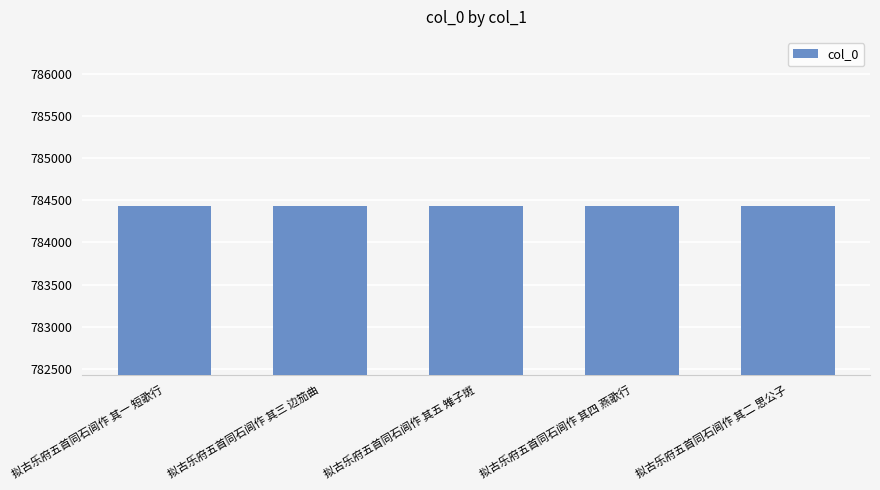

What value does the data have at 拟古乐府五首同石闾作 其四 燕歌行?

784433